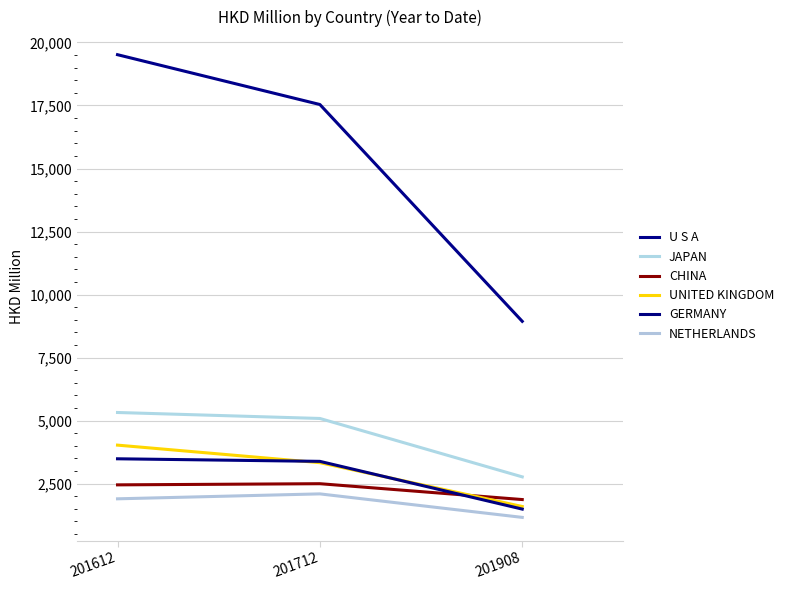

The value of UNITED KINGDOM at 201712 is 3332.6. True or false?

True